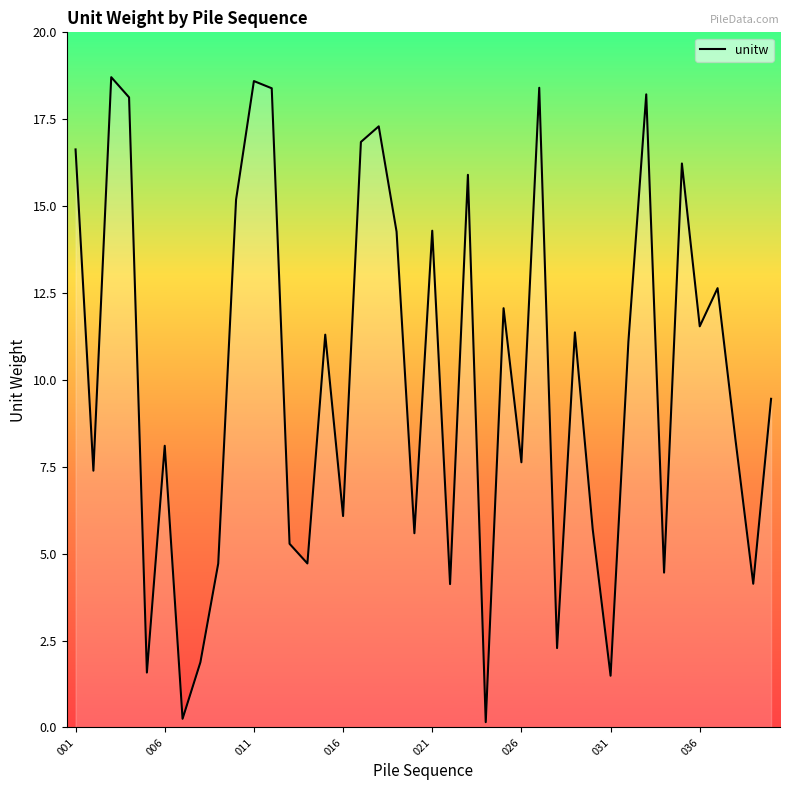

What is the maximum value shown in the chart?

18.7